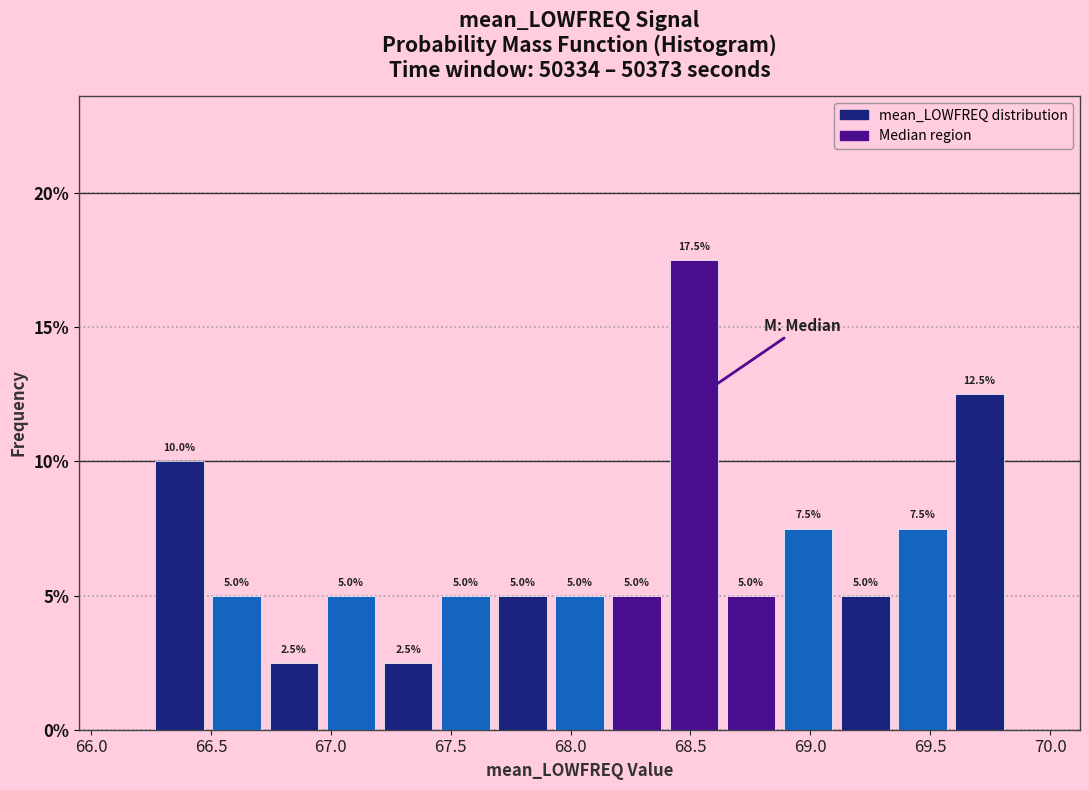

Reading left to right, transcribe this chart: for each bar, give the range it covers on the x-axis and its height. The bar edges are not printed on the chart, so give them approximately, as read against the axis.

66.25 to 66.50: 10.0
66.50 to 66.75: 5.0
66.75 to 66.95: 2.5
66.95 to 67.20: 5.0
67.20 to 67.45: 2.5
67.45 to 67.70: 5.0
67.70 to 67.90: 5.0
67.90 to 68.15: 5.0
68.15 to 68.40: 5.0
68.40 to 68.65: 17.5
68.65 to 68.85: 5.0
68.85 to 69.10: 7.5
69.10 to 69.35: 5.0
69.35 to 69.60: 7.5
69.60 to 69.85: 12.5